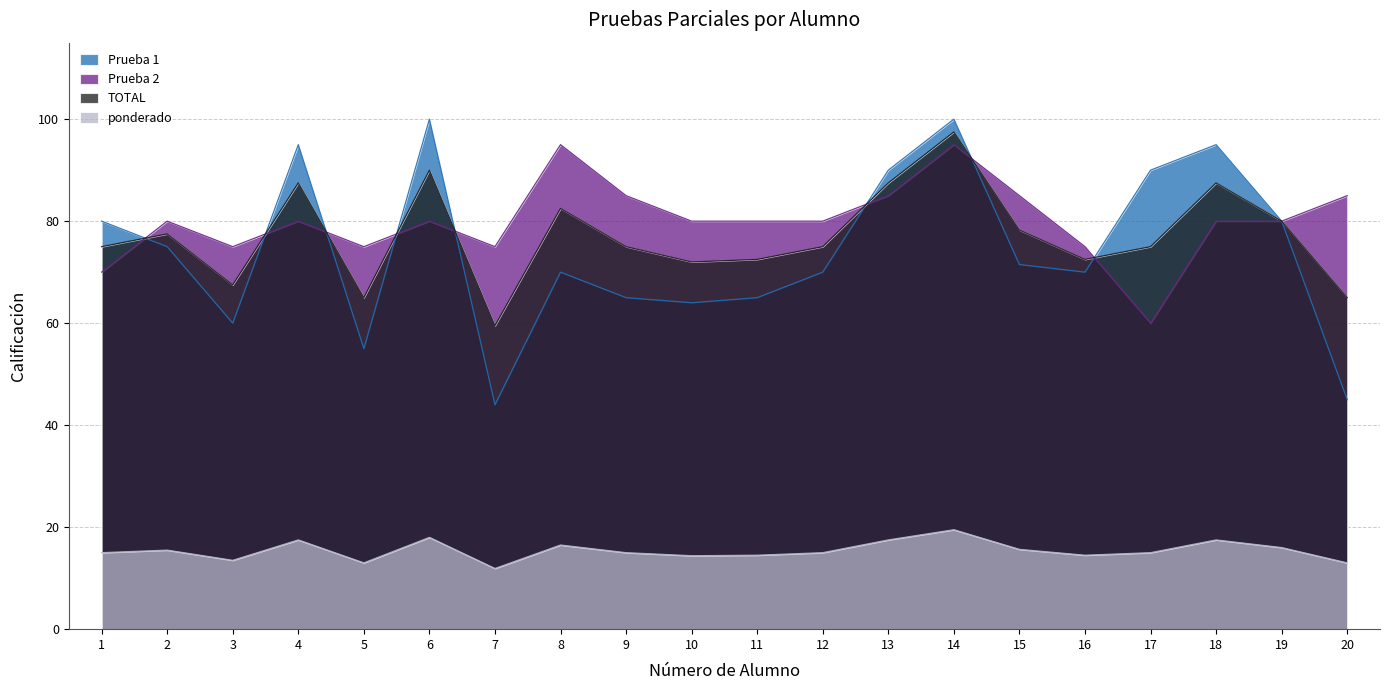

How many series are shown in this chart?

4